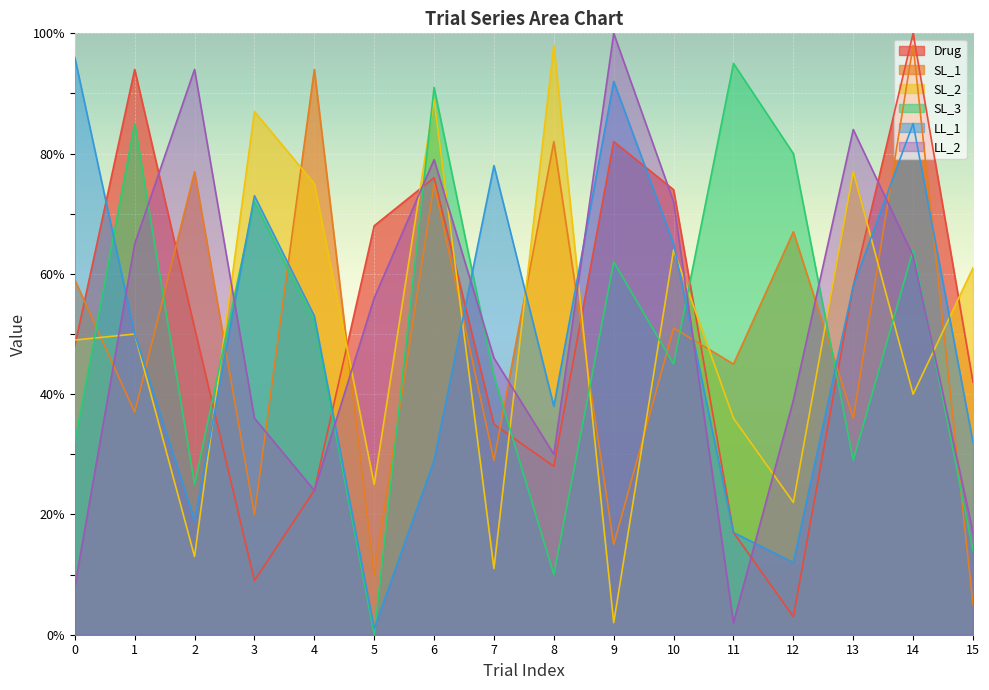

What is the spread (max minus min) of values at 5?

68